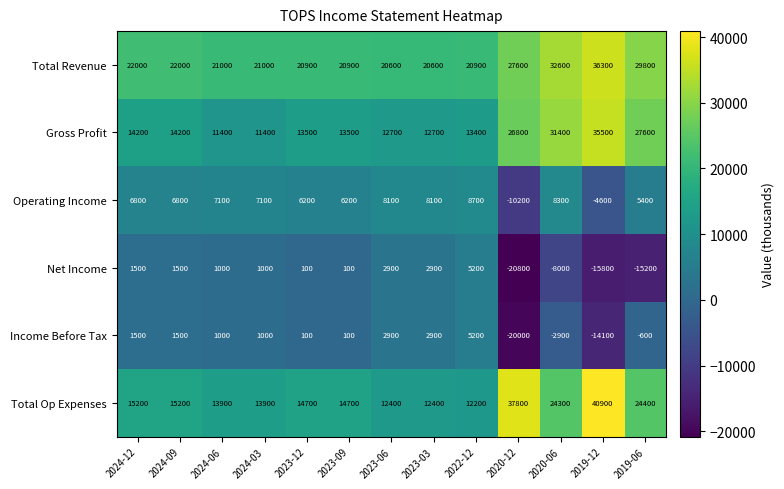

What is the greatest value displayed?

40900